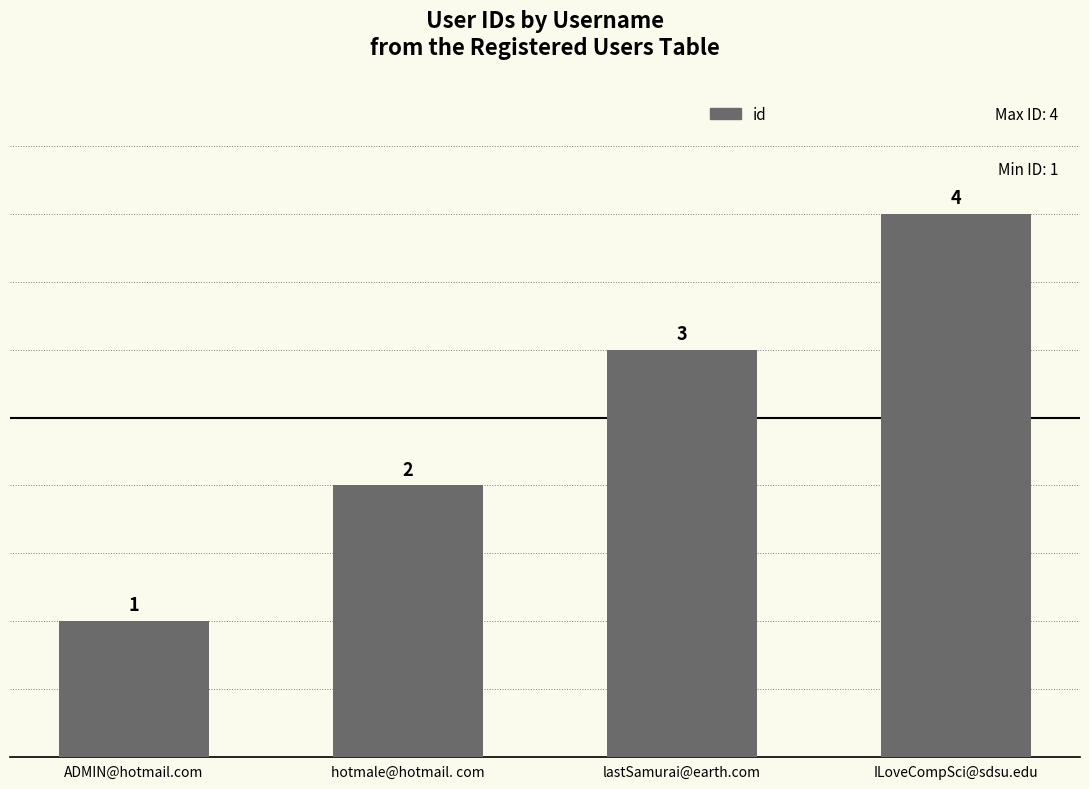

Between lastSamurai@earth.com and ILoveCompSci@sdsu.edu, which is larger?

ILoveCompSci@sdsu.edu